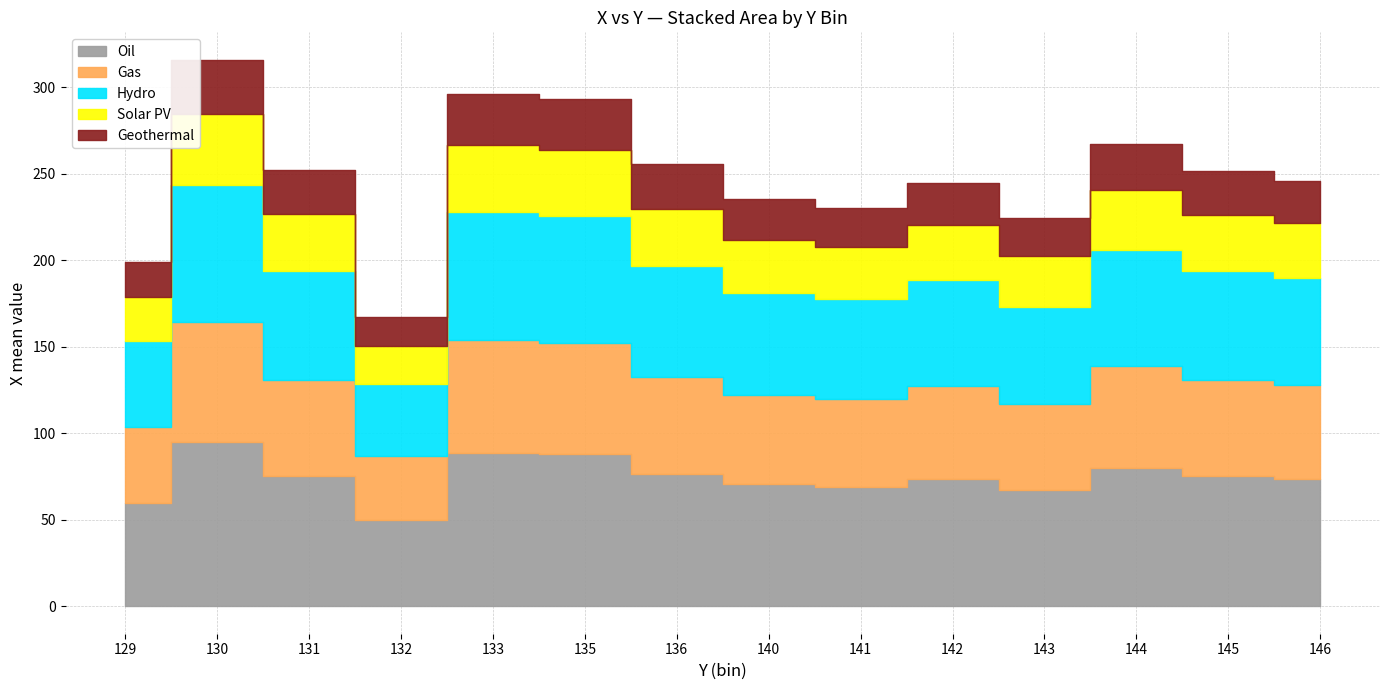

What is the maximum value shown in the chart?

316.0